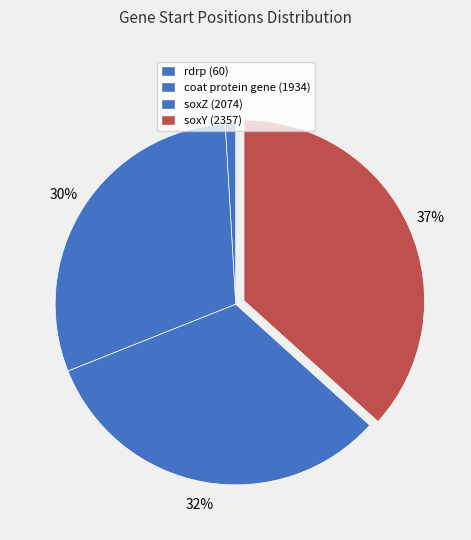

Rank the categories by value from lowest to highest.

rdrp (60), coat protein gene (1934), soxZ (2074), soxY (2357)